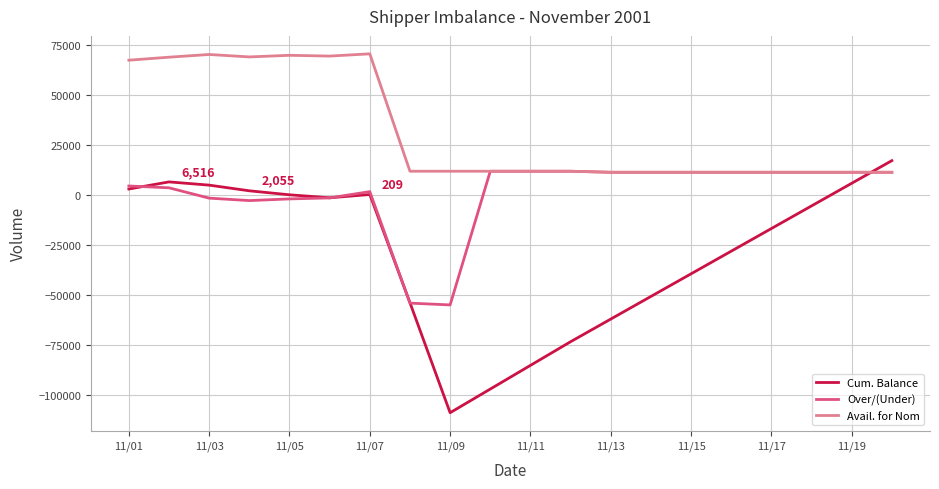

What is the sum of all Cum. Balance values?

-584076.4